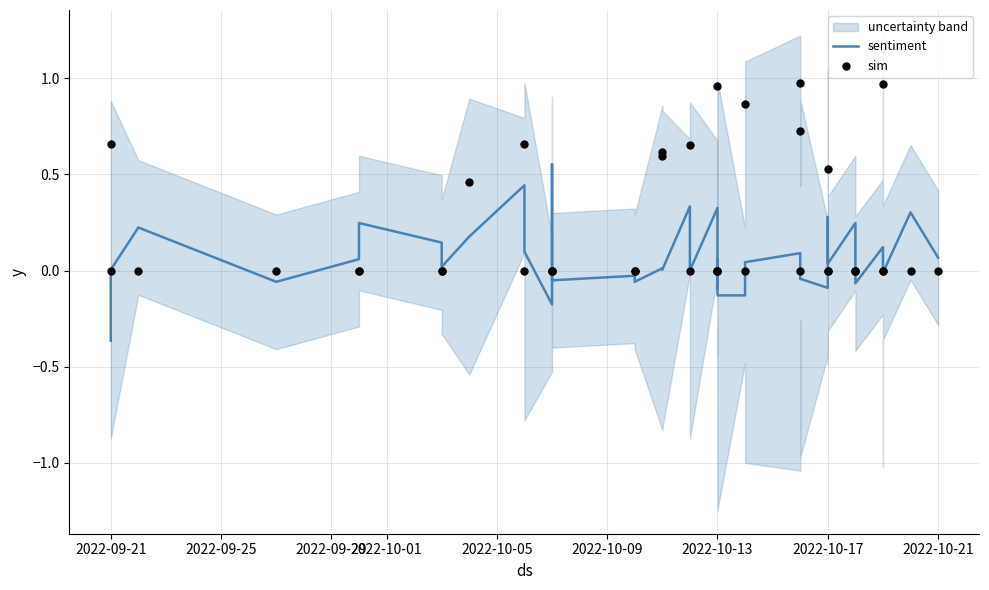

Is the value of sim at 19 greater than the value of sentiment at 27?

Yes